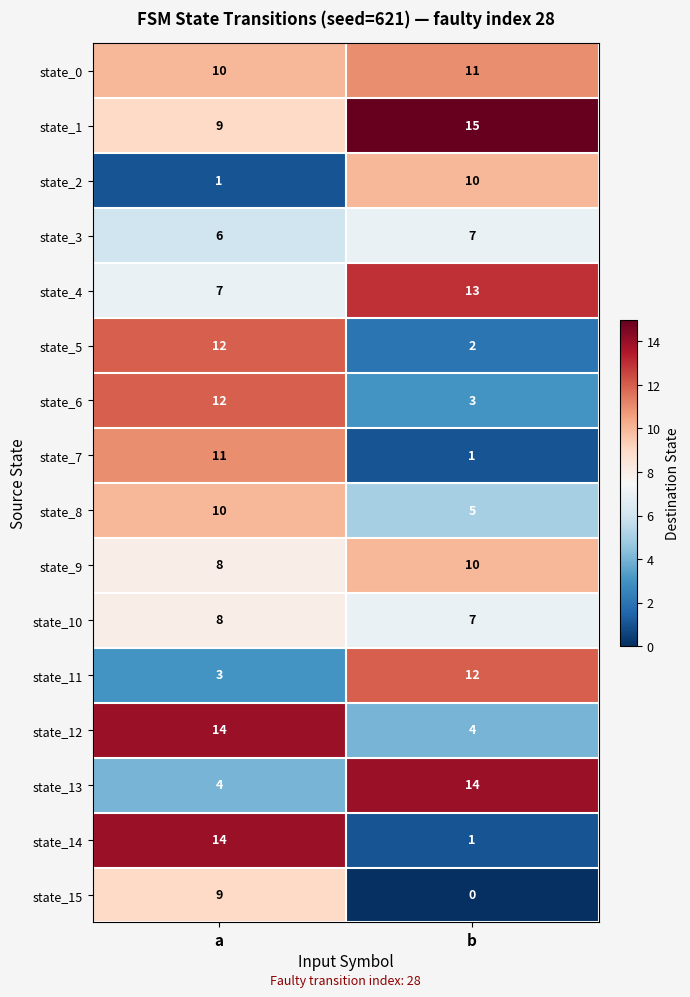

Rank the categories by state_14 value from highest to lowest.

a, b